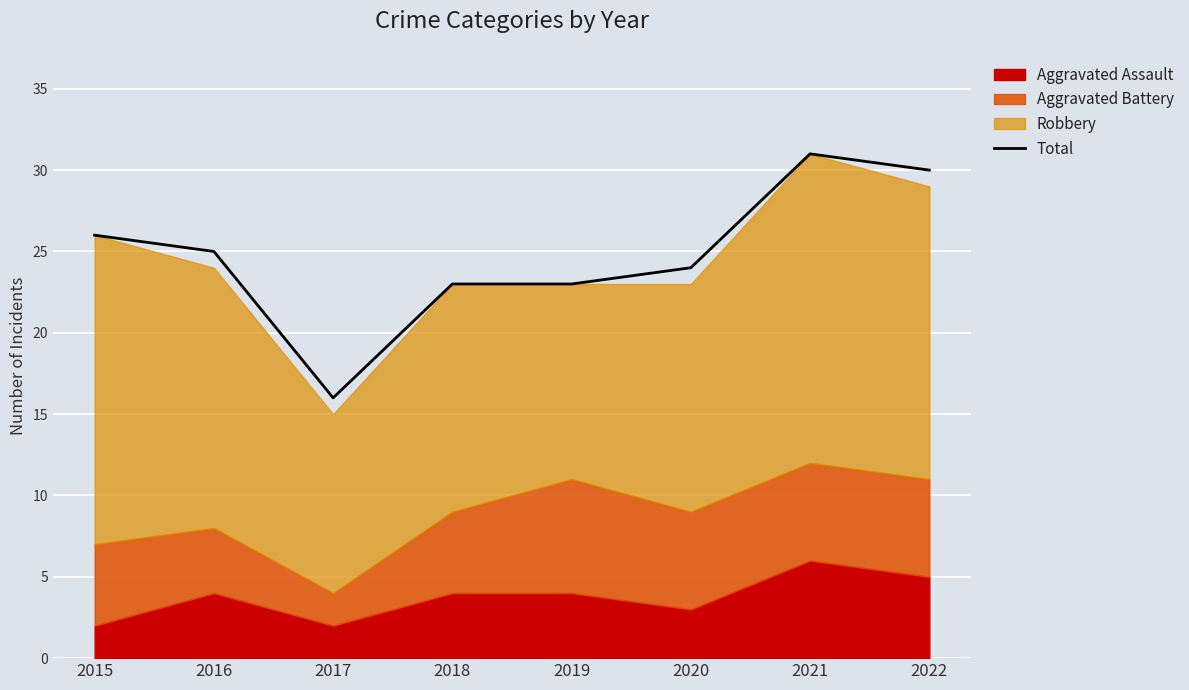

What value does the data have at 2020?

24